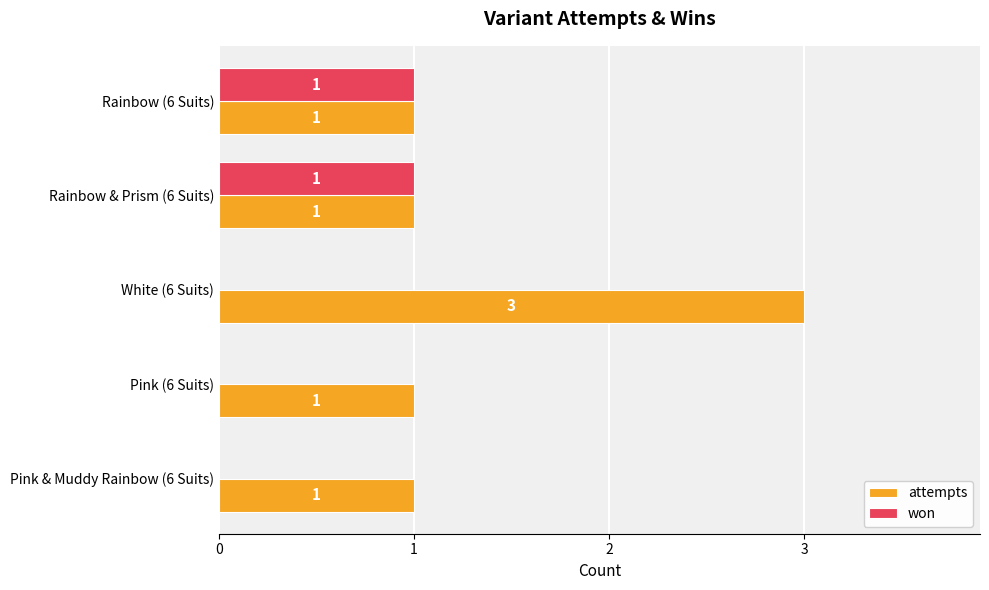

At which category is the sum across all series the highest?

White (6 Suits)